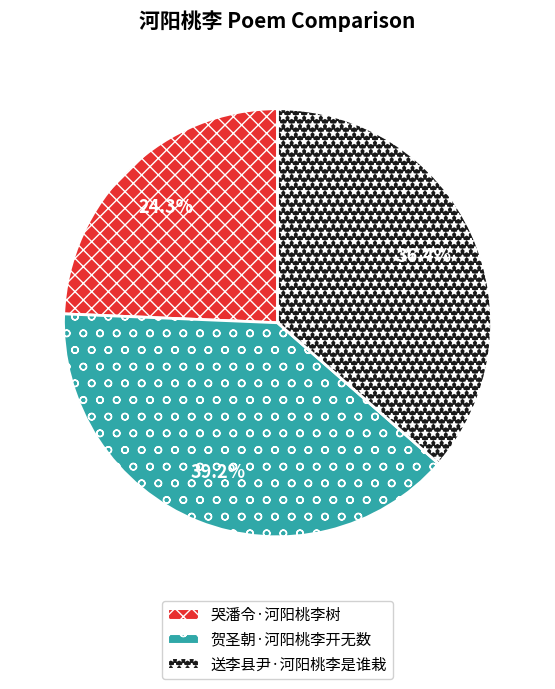

To the nearest percent, what is the difference between the 送李县尹·河阳桃李是谁栽 and 贺圣朝·河阳桃李开无数 slice percentages?

3%